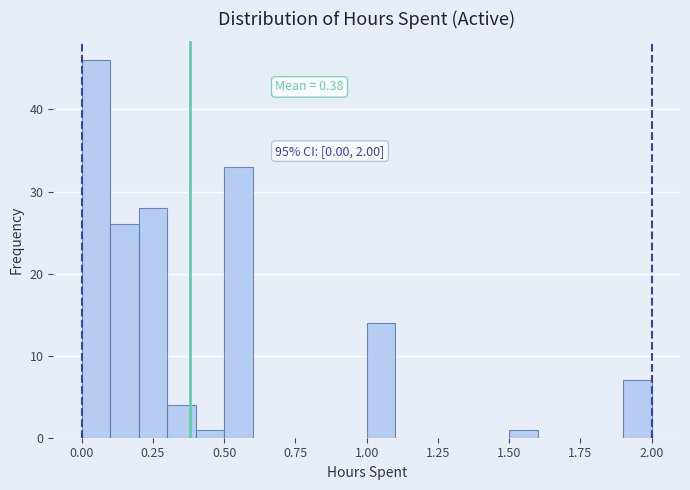

Read against the x-axis, roughly where is the centre of the tallest bar?

0.05